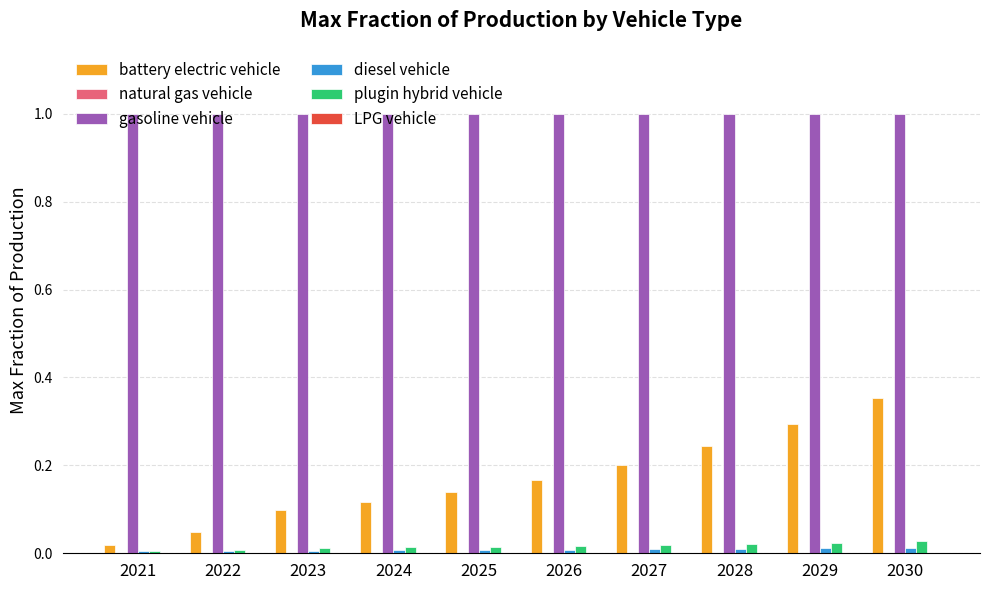

At which category is the sum across all series the highest?

2030